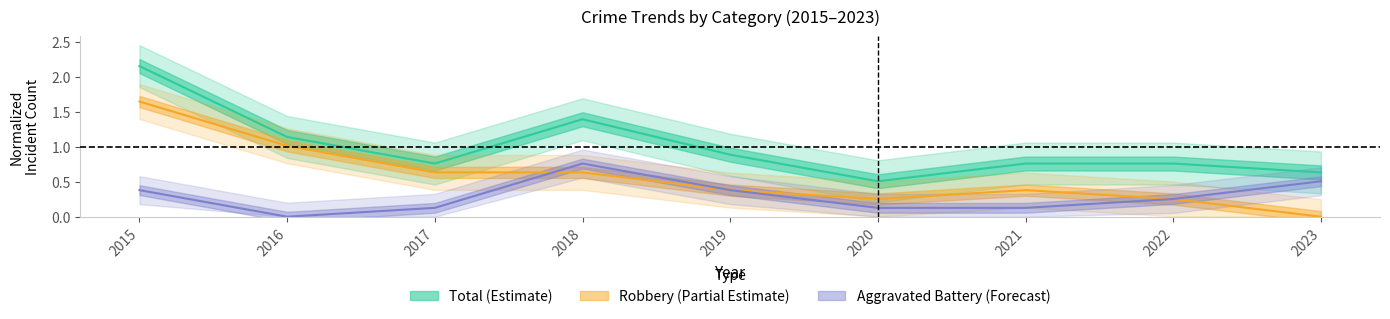

The Total series shows 1.9 at 2018. True or false?

False